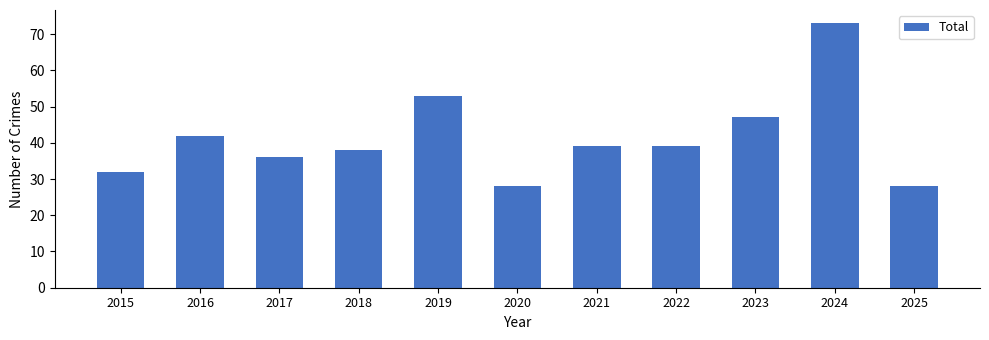

The value at 2016 is 11. True or false?

False